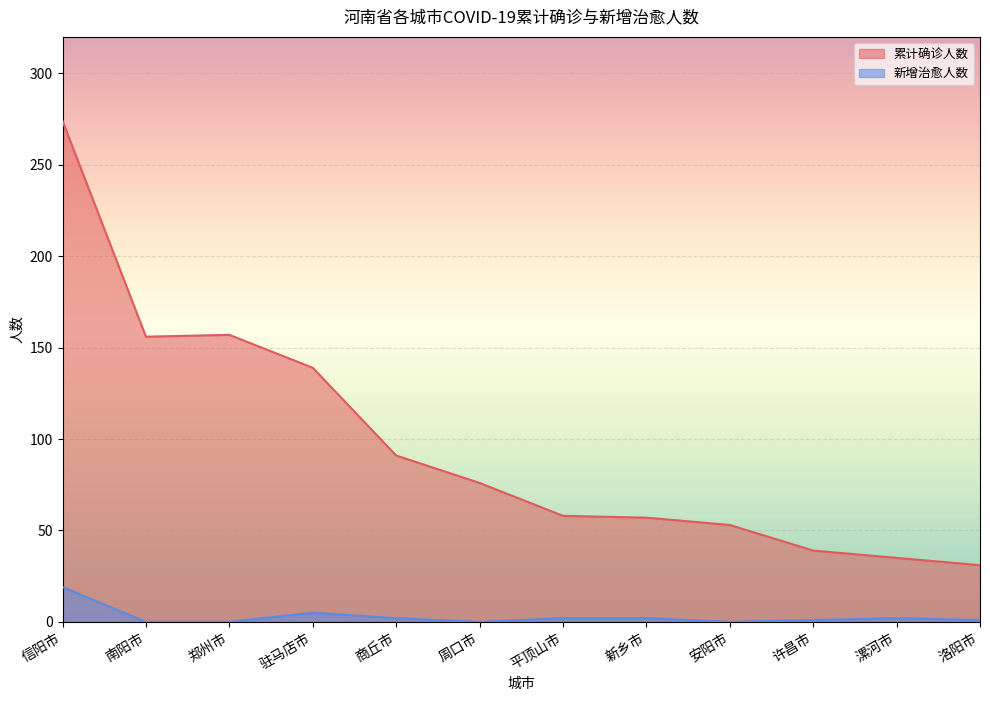

What is the average value of the 新增治愈人数 series?

3